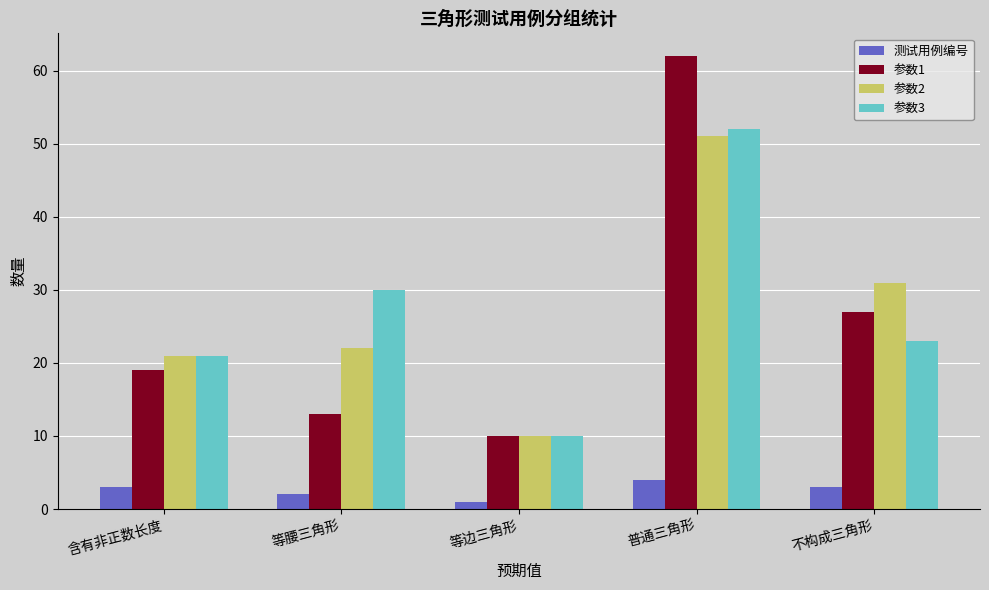

What is the lowest value of the 测试用例编号 series?

1